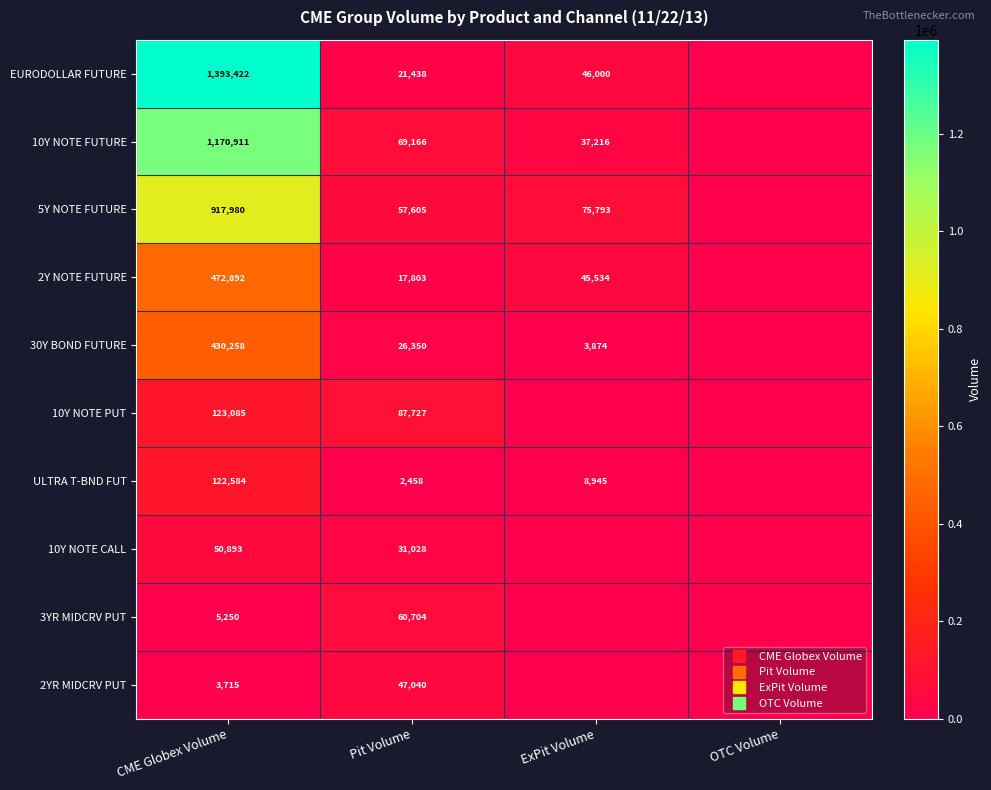

What is the average value of the ULTRA T-BND FUT series?

33497